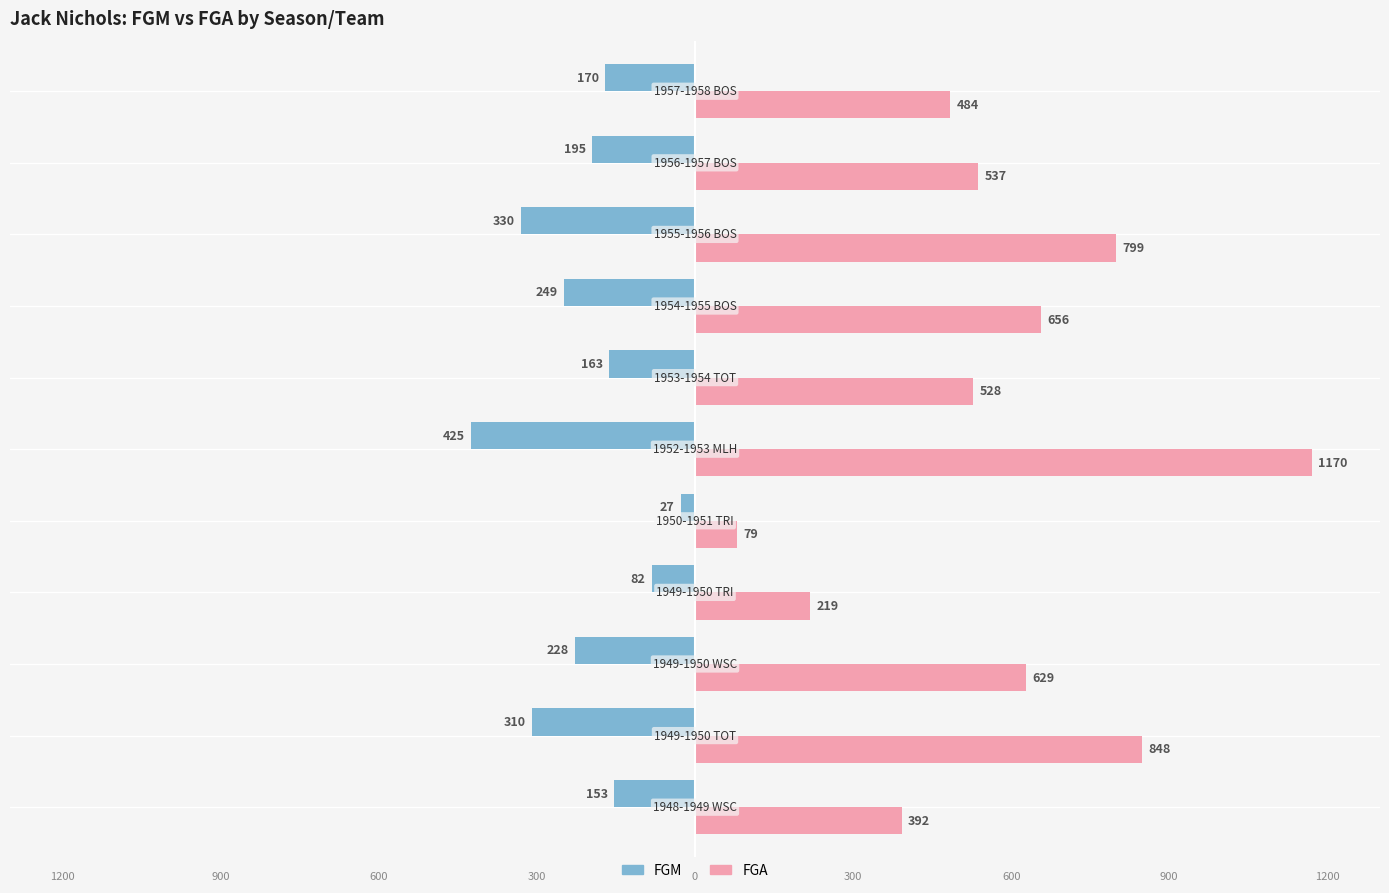

What are all the series names shown in the legend?

FGM, FGA